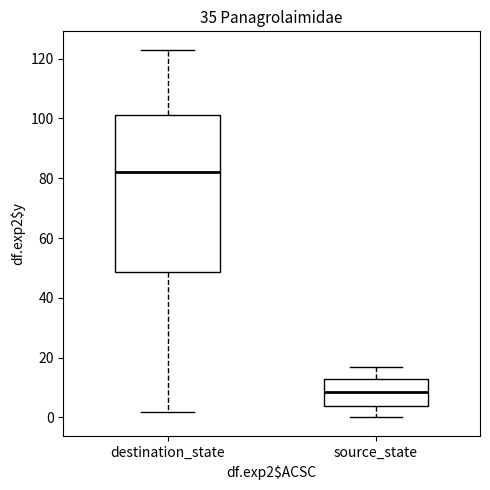

Which box has the highest median line?

destination_state